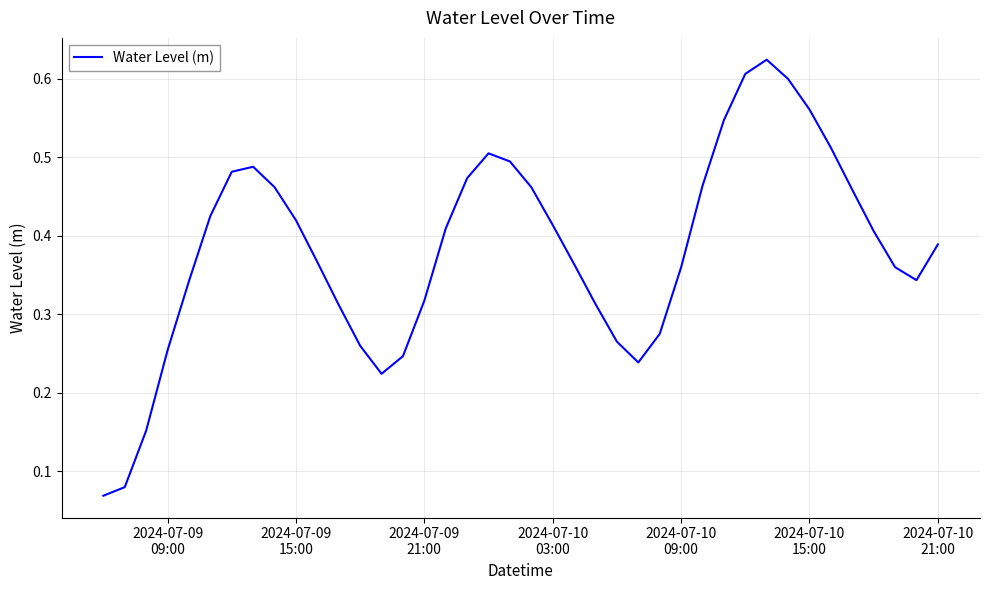

Reading left to right, extract all data points from this chart.

0.1	0.1	0.2	0.3	0.3	0.4	0.5	0.5	0.5	0.4	0.4	0.3	0.3	0.2	0.2	0.3	0.4	0.5	0.5	0.5	0.5	0.4	0.4	0.3	0.3	0.2	0.3	0.4	0.5	0.5	0.6	0.6	0.6	0.6	0.5	0.5	0.4	0.4	0.3	0.4